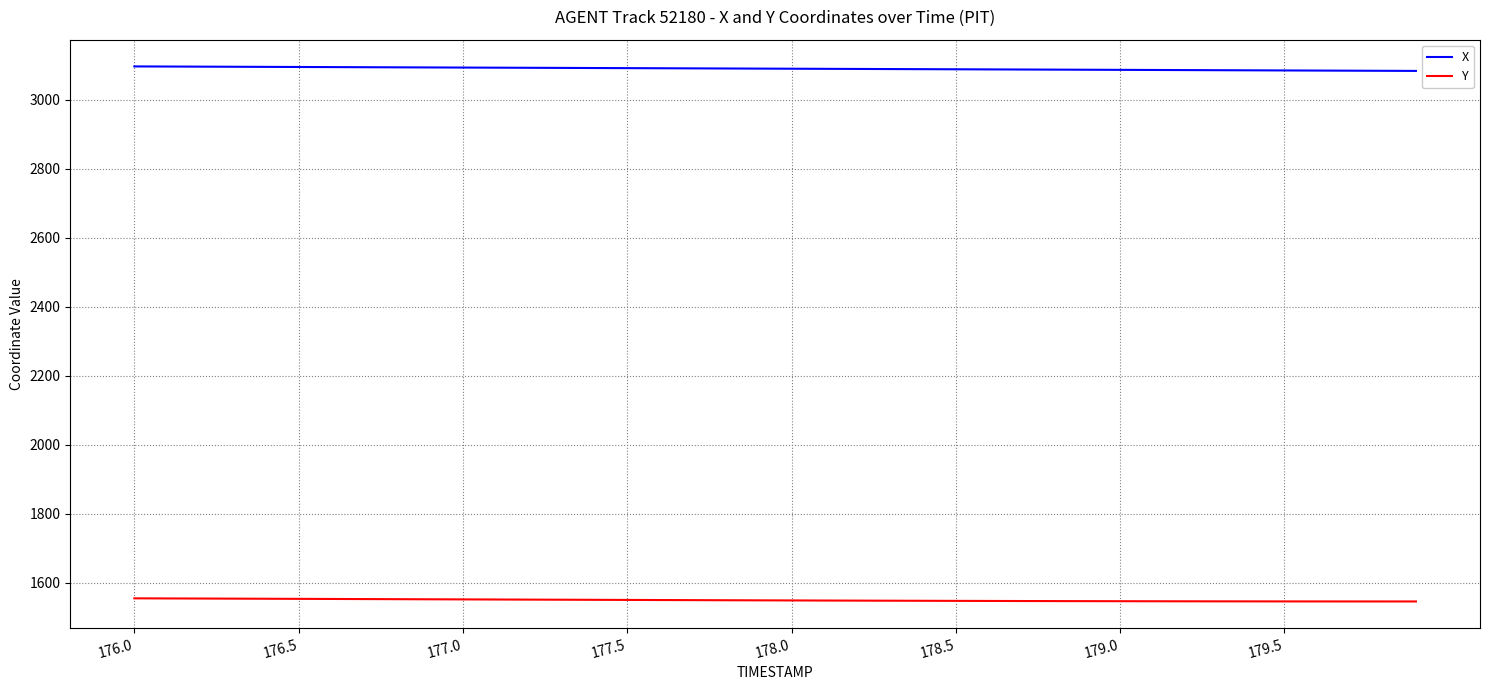

Which series has the largest total across all categories?

X